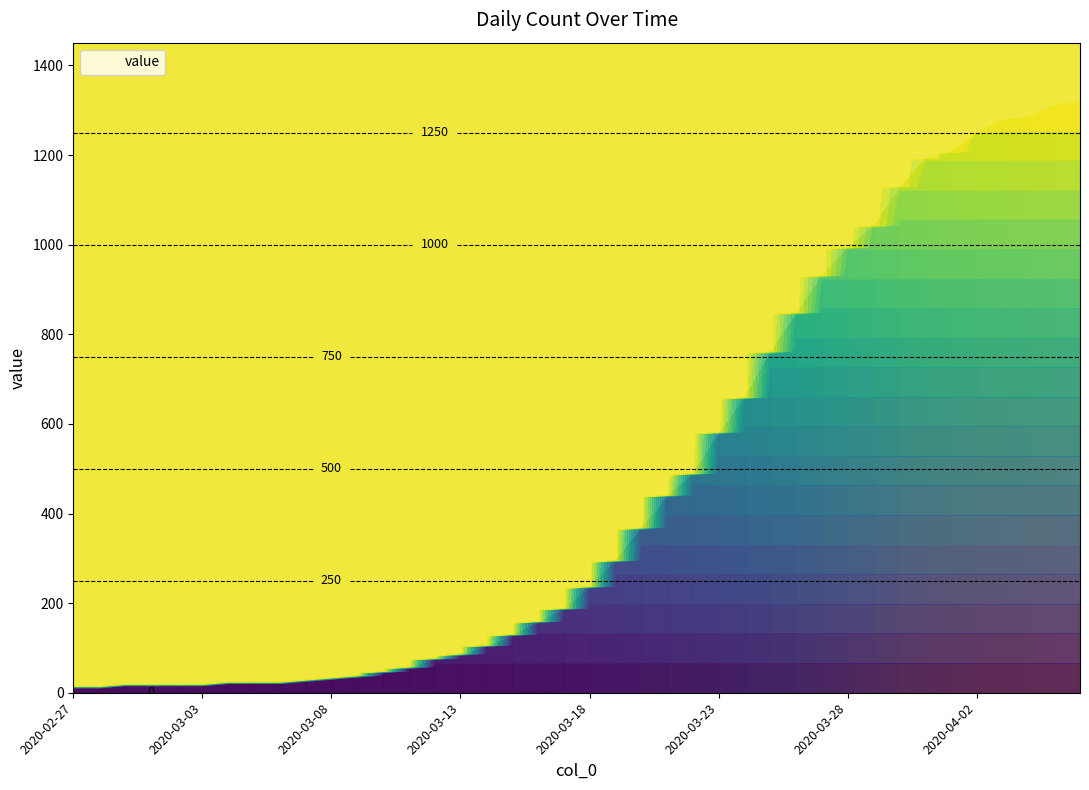

Rank the categories by value from lowest to highest.

2020-02-27, 2020-02-28, 2020-02-29, 2020-03-02, 2020-03-01, 2020-03-03, 2020-03-04, 2020-03-05, 2020-03-06, 2020-03-07, 2020-03-08, 2020-03-09, 2020-03-10, 2020-03-11, 2020-03-12, 2020-03-13, 2020-03-14, 2020-03-15, 2020-03-16, 2020-03-17, 2020-03-18, 2020-03-19, 2020-03-20, 2020-03-21, 2020-03-22, 2020-03-23, 2020-03-24, 2020-03-25, 2020-03-26, 2020-03-27, 2020-03-28, 2020-03-29, 2020-03-30, 2020-03-31, 2020-04-01, 2020-04-02, 2020-04-03, 2020-04-04, 2020-04-05, 2020-04-06